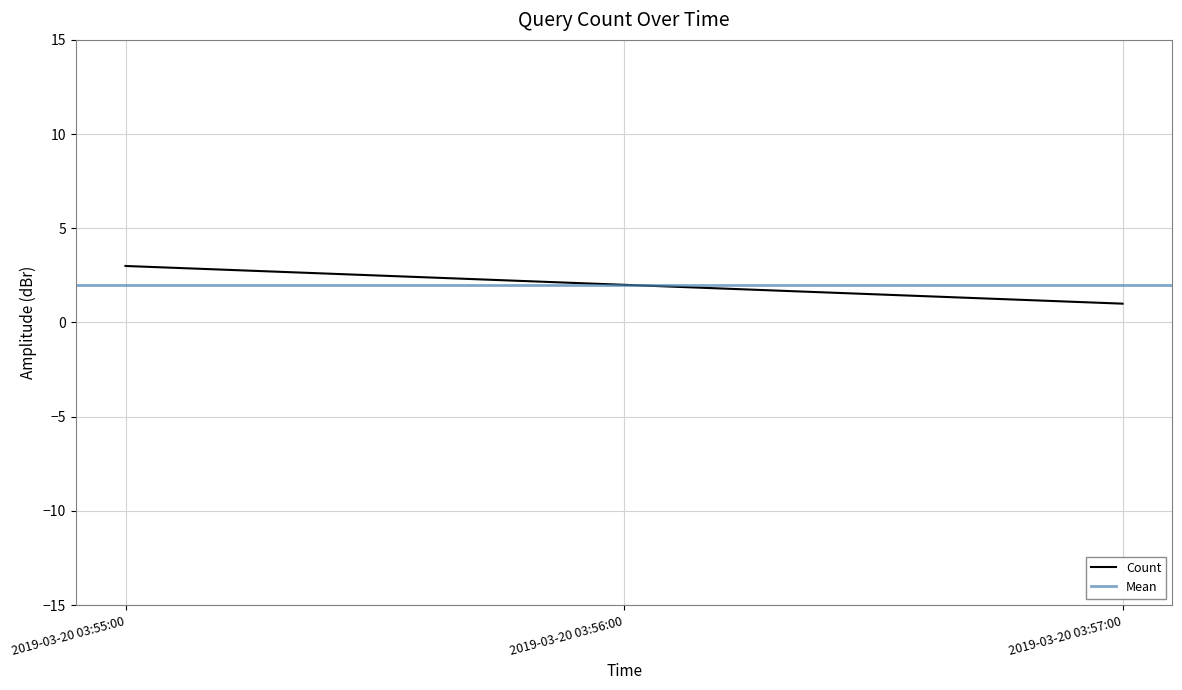

Count the number of categories in the chart.

3